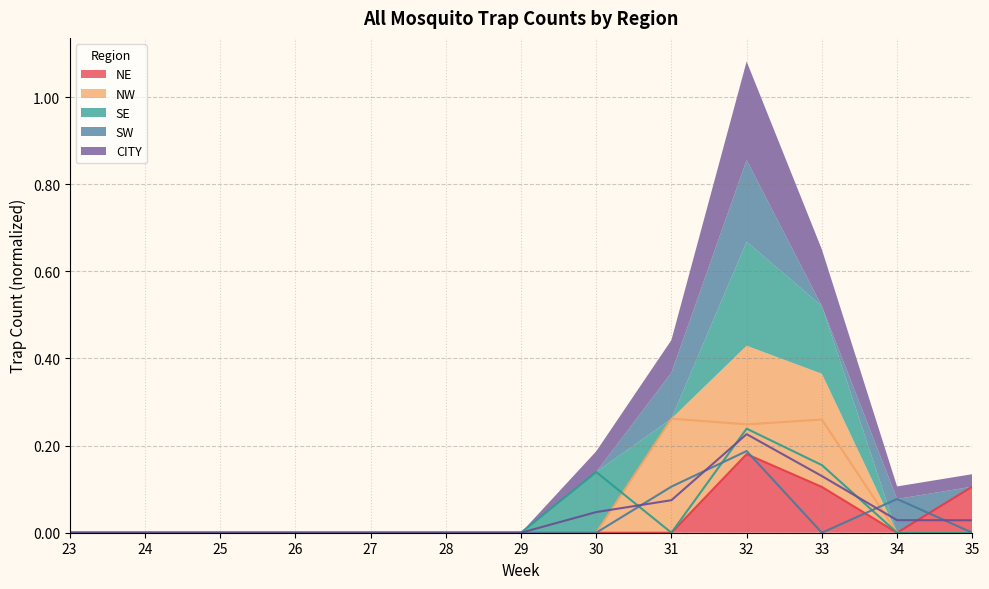

In SW, how many points are lower than both neighbors (excluding endpoints)?

1